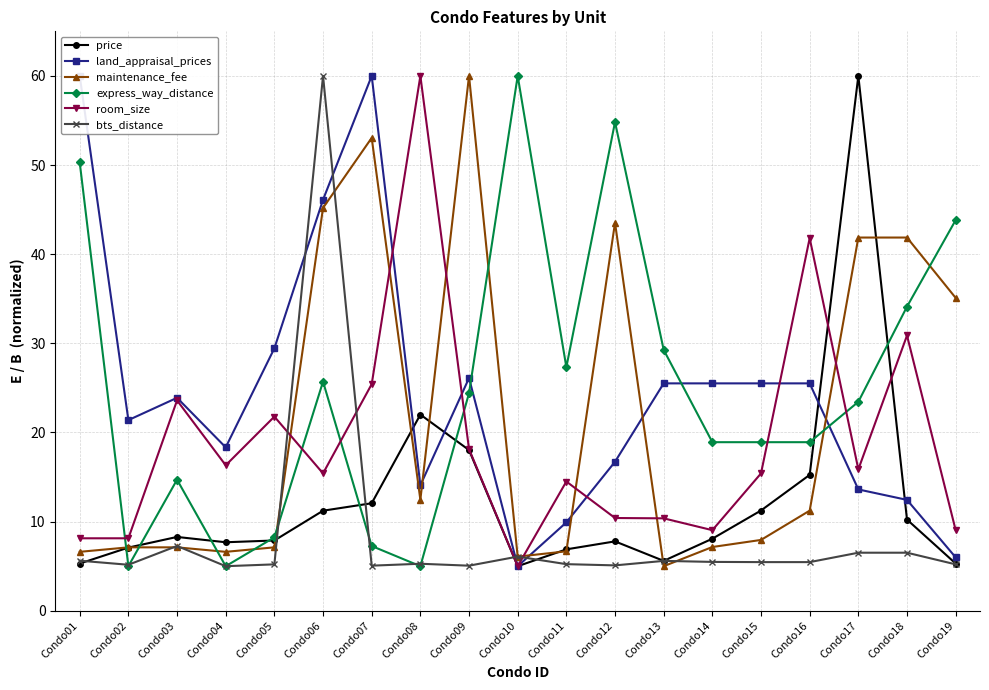

After their last crossing, which series has the higher values: price or room_size?

room_size